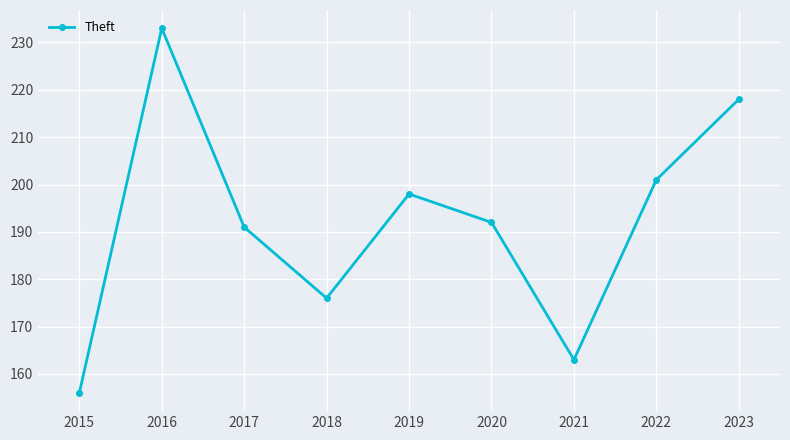

How many distinct data groups are displayed?

1